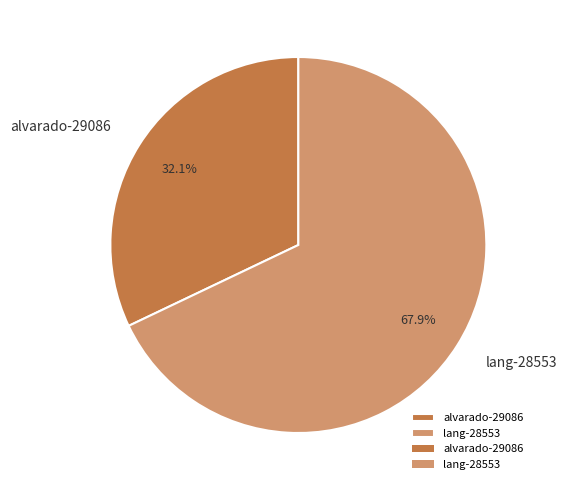

To the nearest percent, what is the difference between the lang-28553 and alvarado-29086 slice percentages?

36%